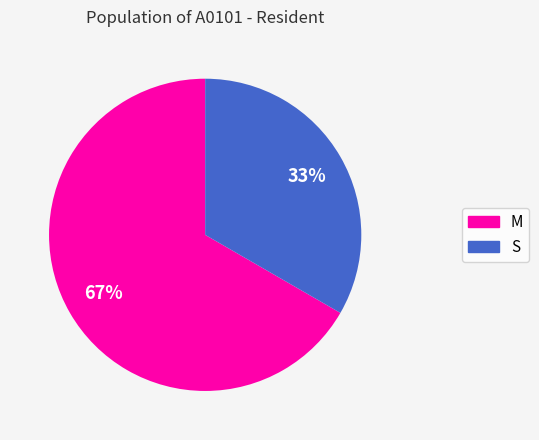

What percentage is the M slice, to the nearest percent?

67%